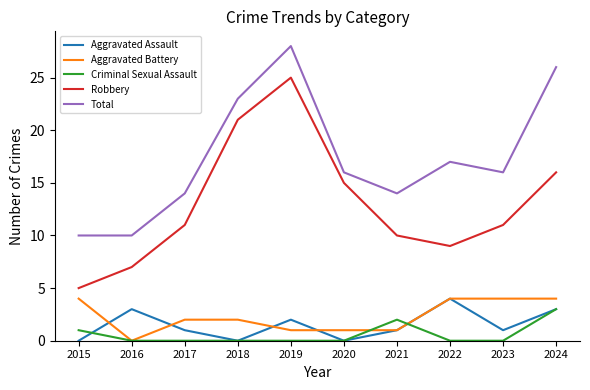

True or false: Total and Criminal Sexual Assault intersect in this chart.

False